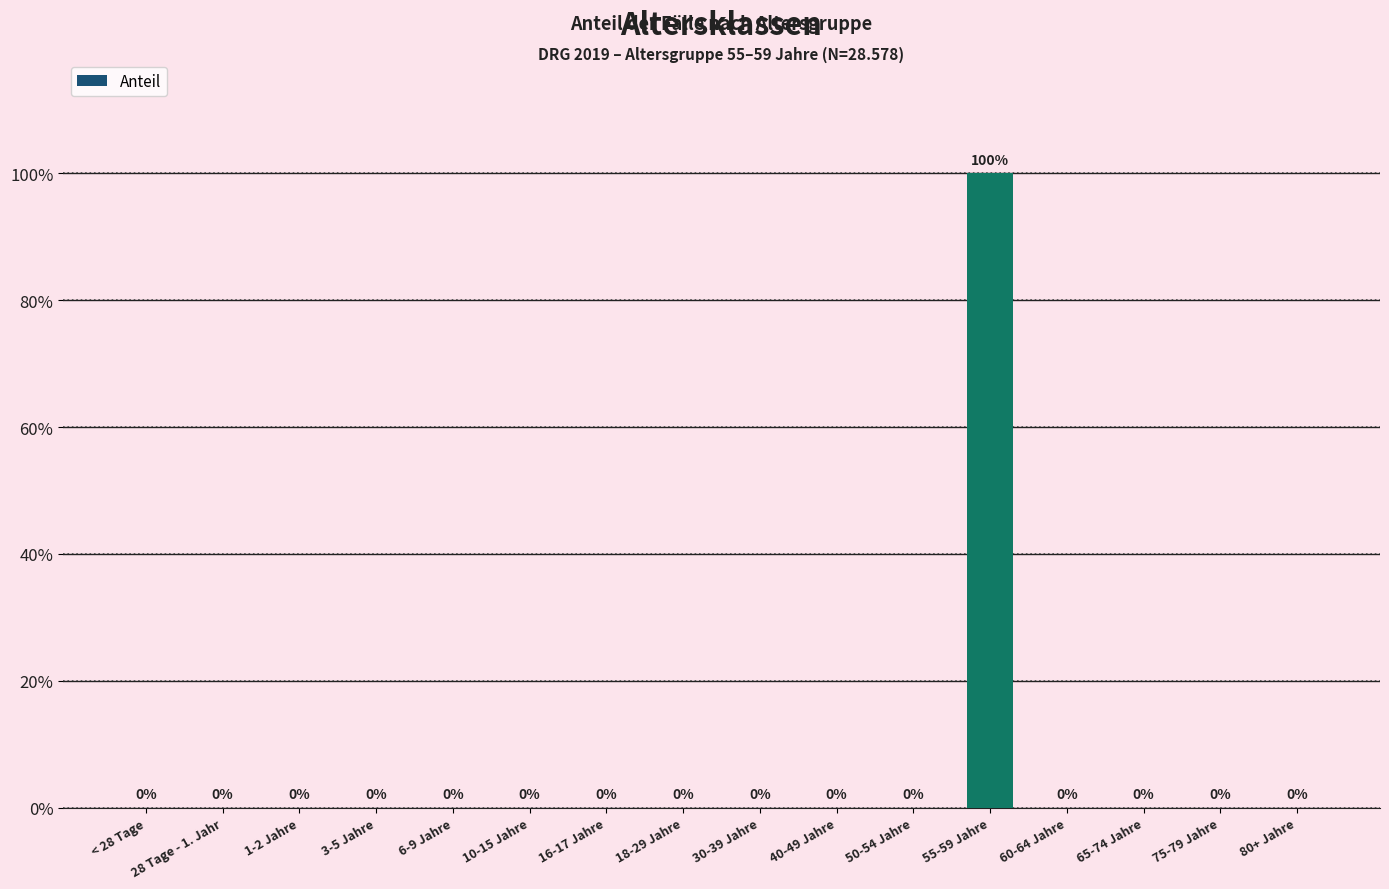

List the labels in order of value, smallest first.

< 28 Tage, 28 Tage - 1. Jahr, 1-2 Jahre, 3-5 Jahre, 6-9 Jahre, 10-15 Jahre, 16-17 Jahre, 18-29 Jahre, 30-39 Jahre, 40-49 Jahre, 50-54 Jahre, 60-64 Jahre, 65-74 Jahre, 75-79 Jahre, 80+ Jahre, 55-59 Jahre